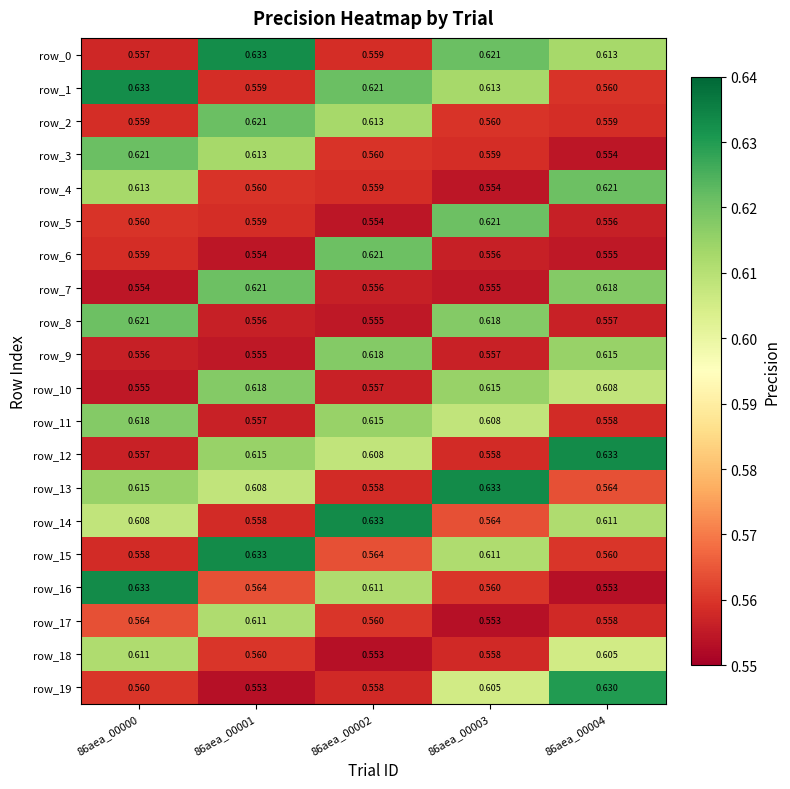

Is the value of row_15 at 86aea_00001 greater than the value of row_10 at 86aea_00004?

Yes